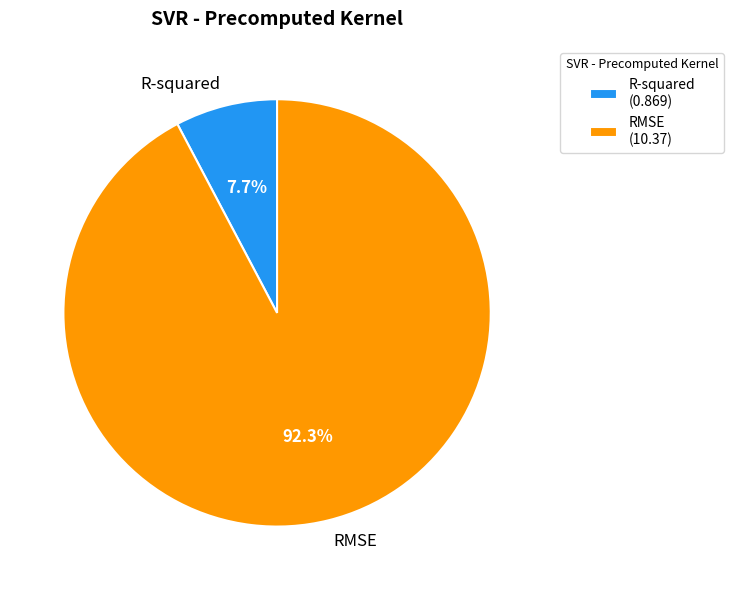

How many segments does this pie chart have?

2